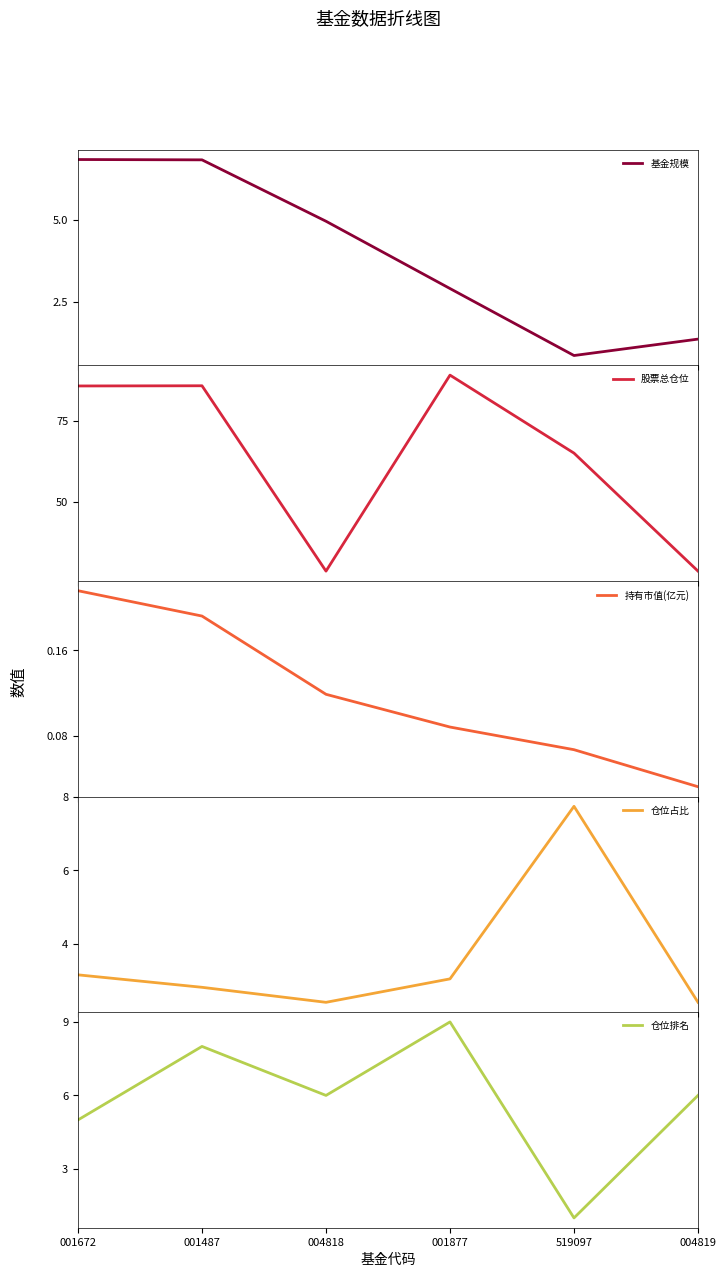

Which has a higher value, 001672 or 004819?

001672